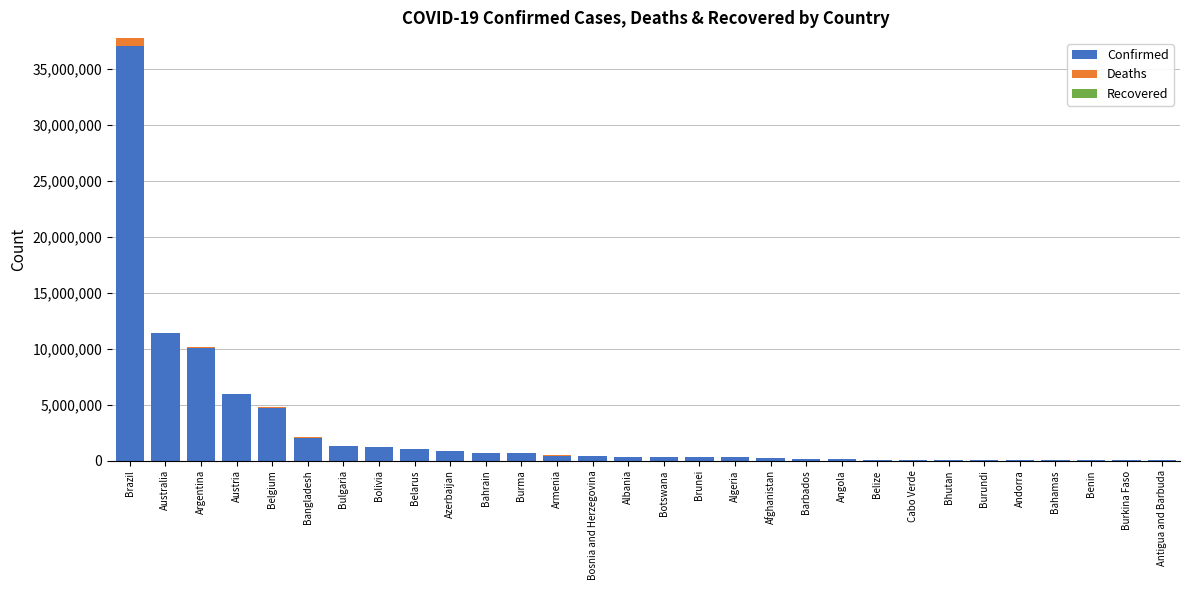

True or false: Confirmed has a value of 37038230 at Brazil.

True